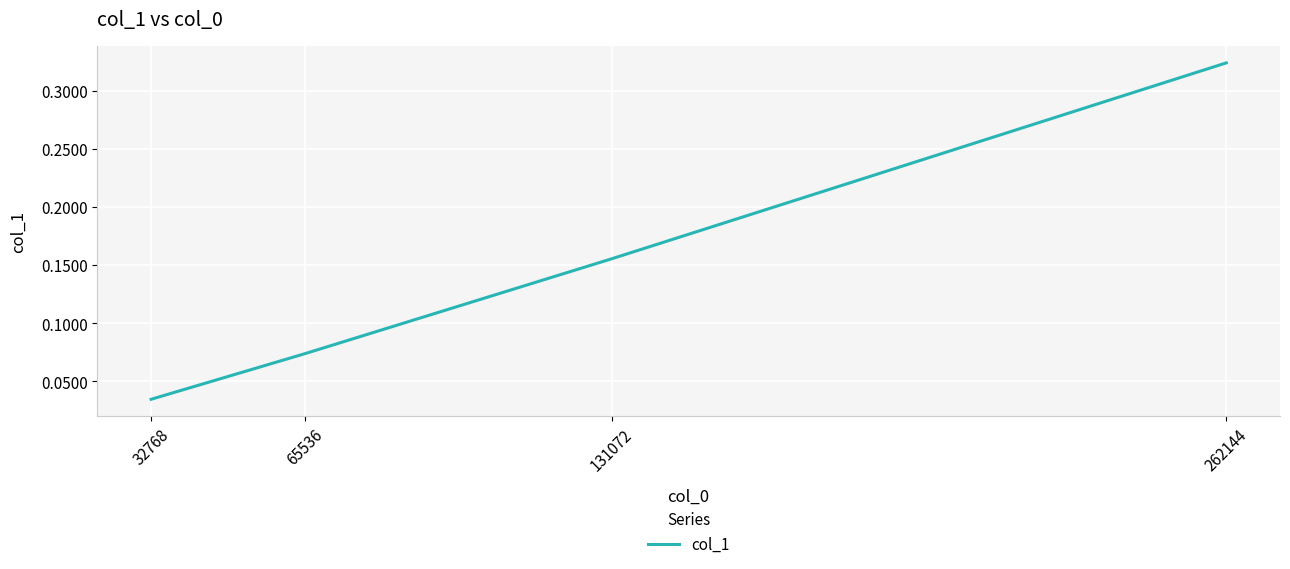

How many categories are shown in the chart?

4